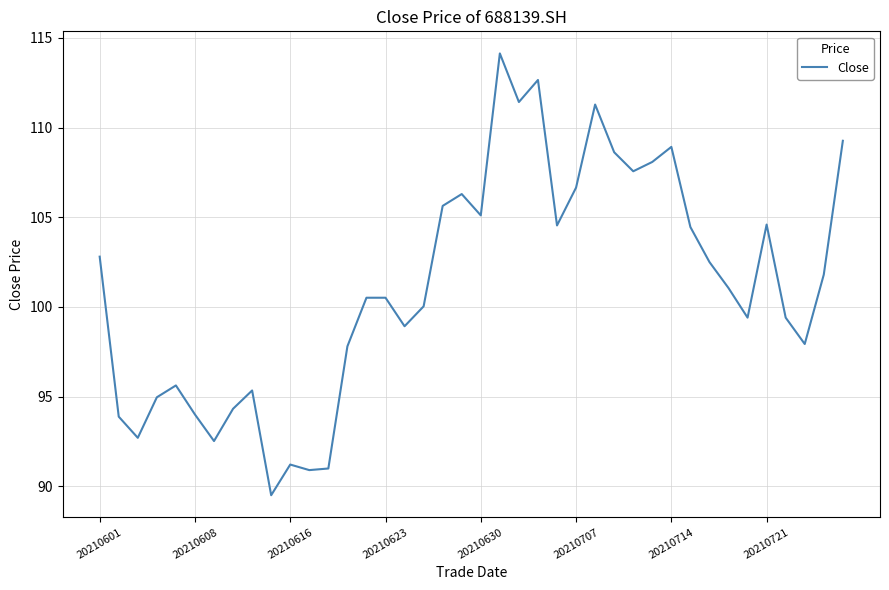

What is the minimum value shown in the chart?

89.5